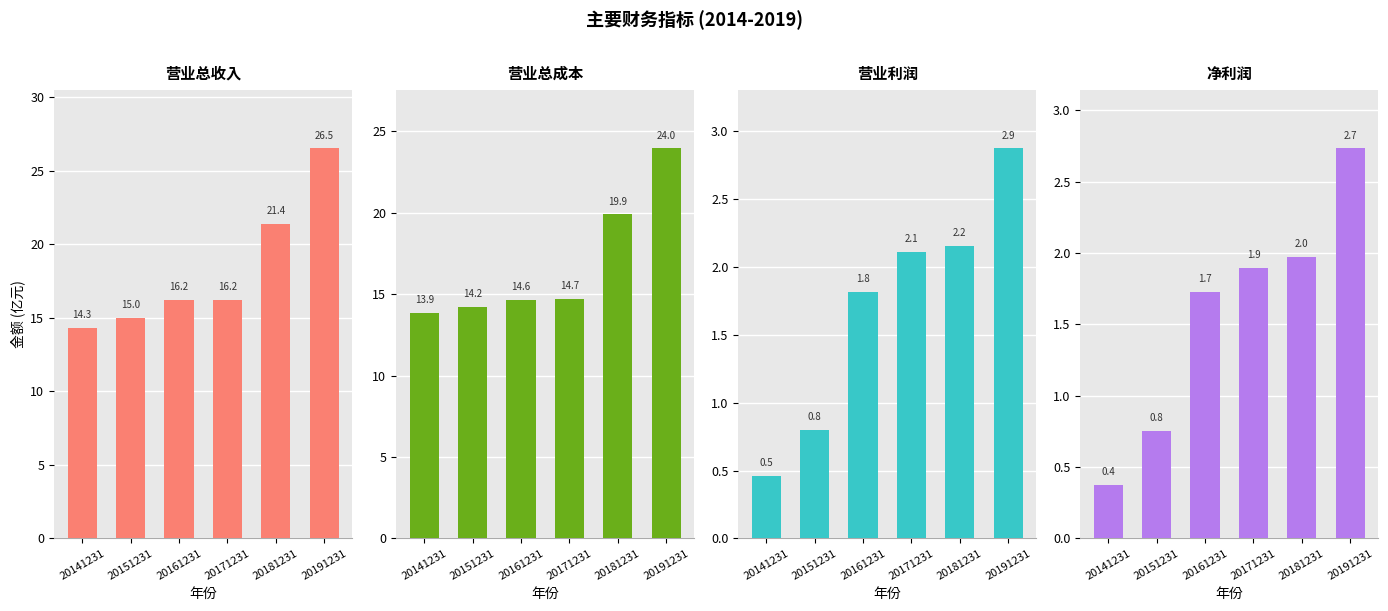

Which series has the largest range (max minus min)?

营业总收入